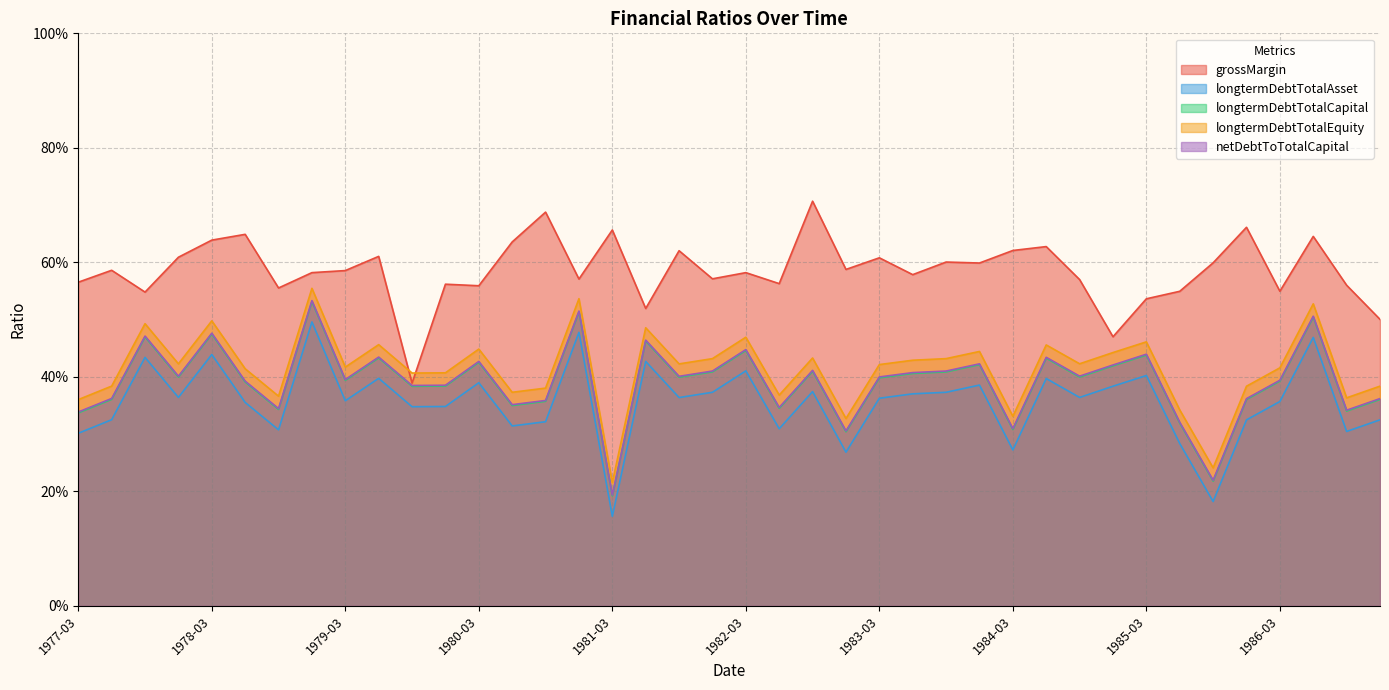

What is the value of the netDebtToTotalCapital point at the 39th from the left?

0.3